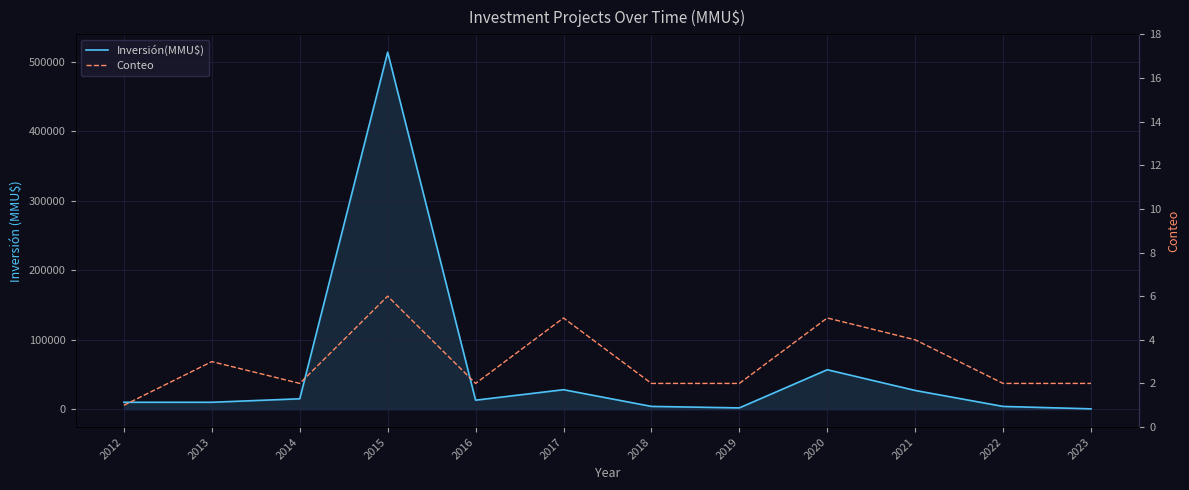

What are all the series names shown in the legend?

Inversión(MMU$), Conteo